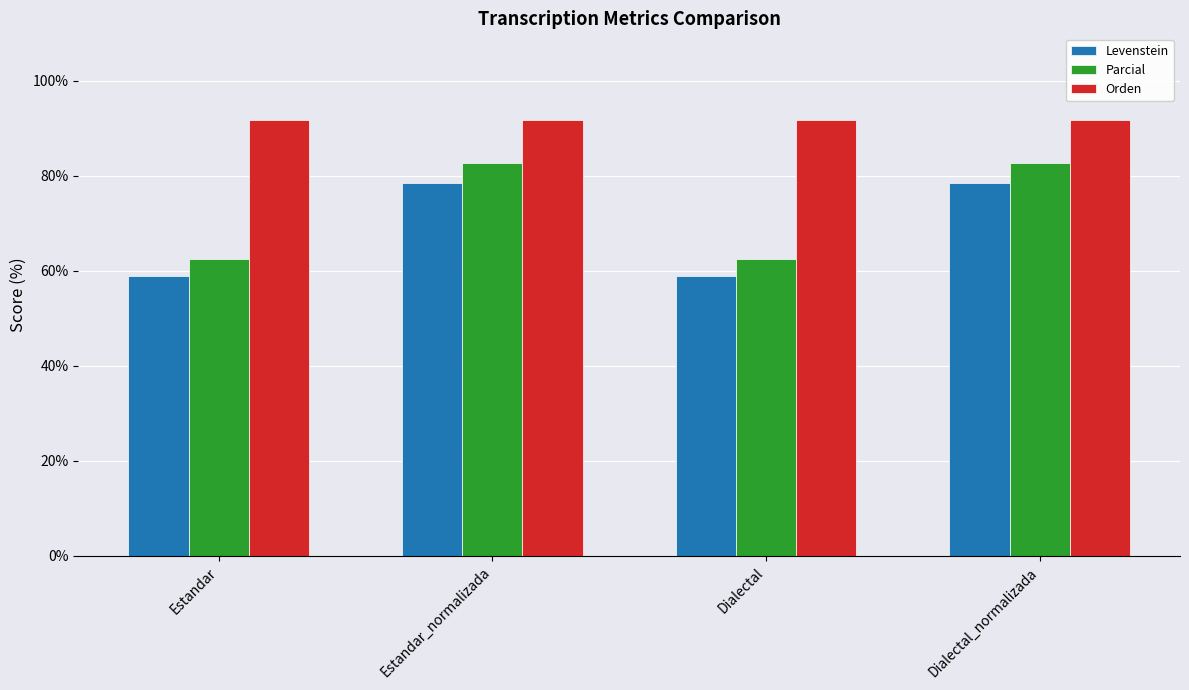

What is the label of the 2nd bar from the left?

Estandar_normalizada